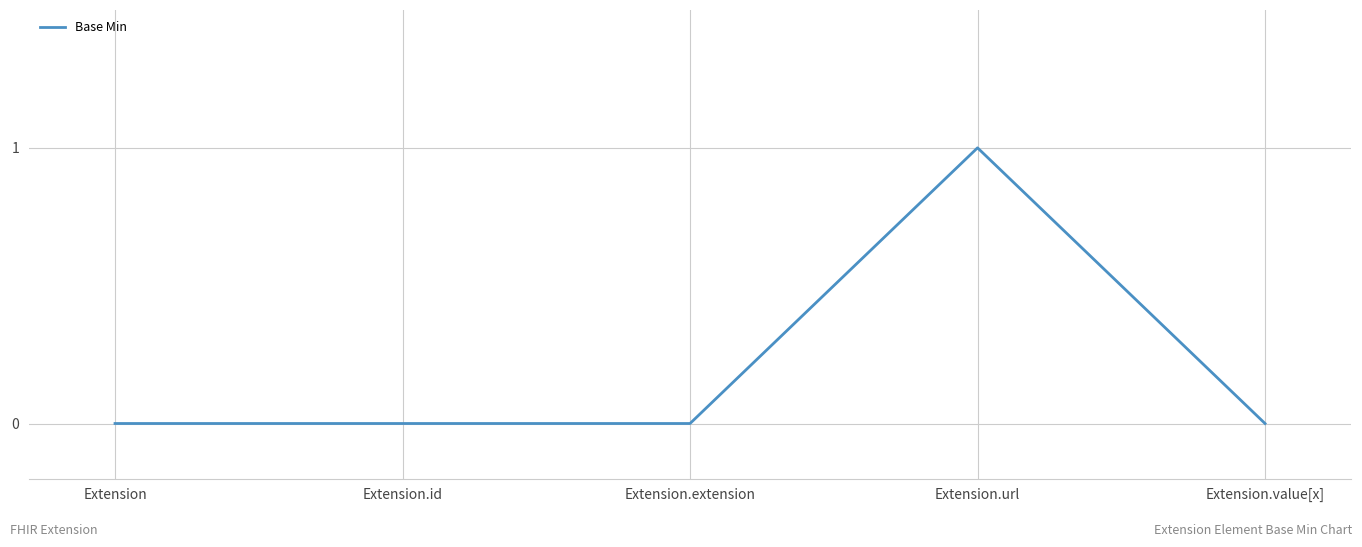

What is the greatest value displayed?

1